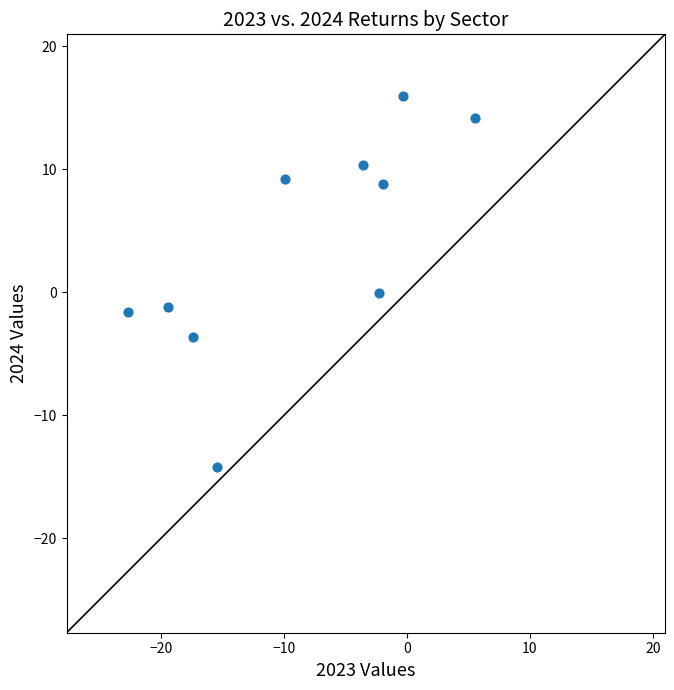

What is the average X value?

-8.7